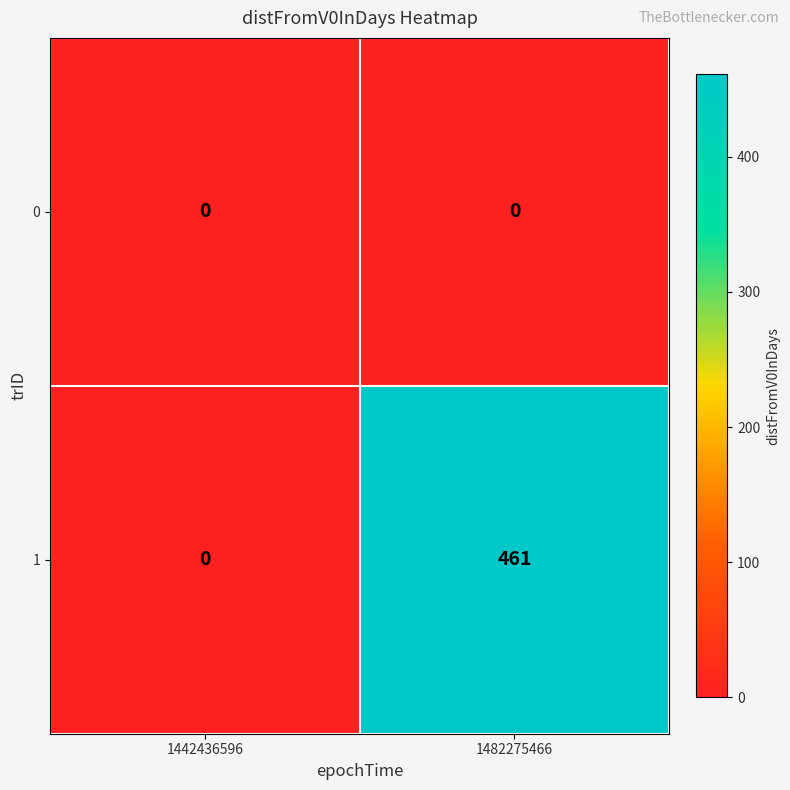

Which series changed the most between 1442436596 and 1482275466?

1